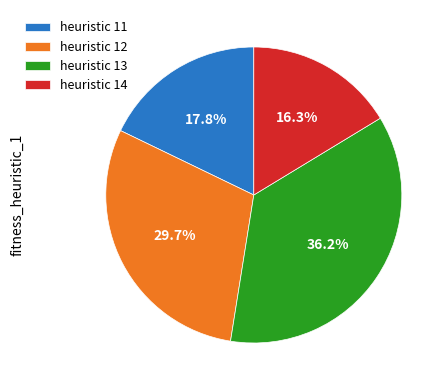

Count the number of slices in the pie.

4